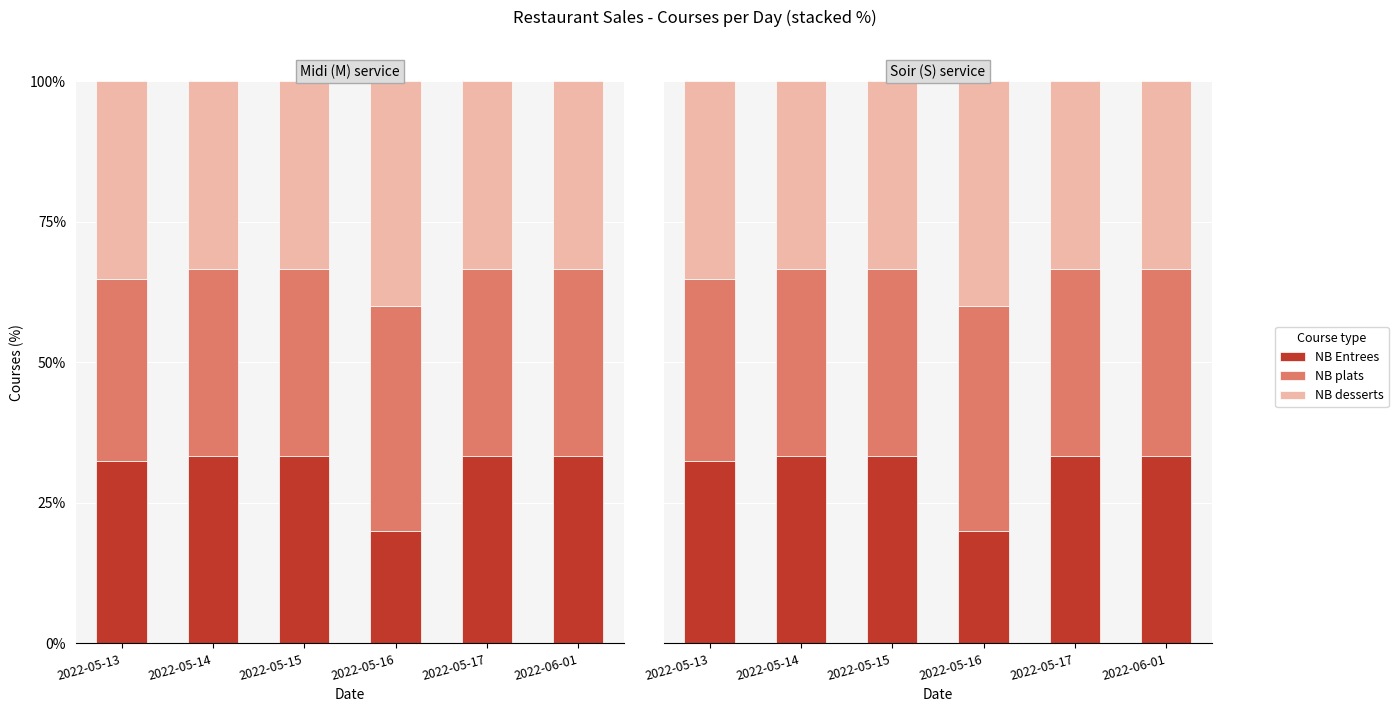

What is the difference between the second highest and minimum values in the NB plats series?

0.9